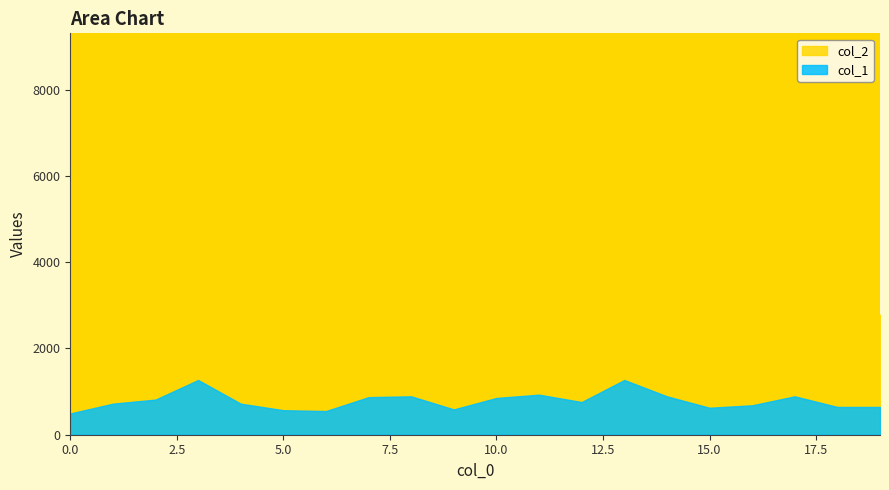

Is the value of col_2 at 1 greater than the value of col_1 at 9?

Yes